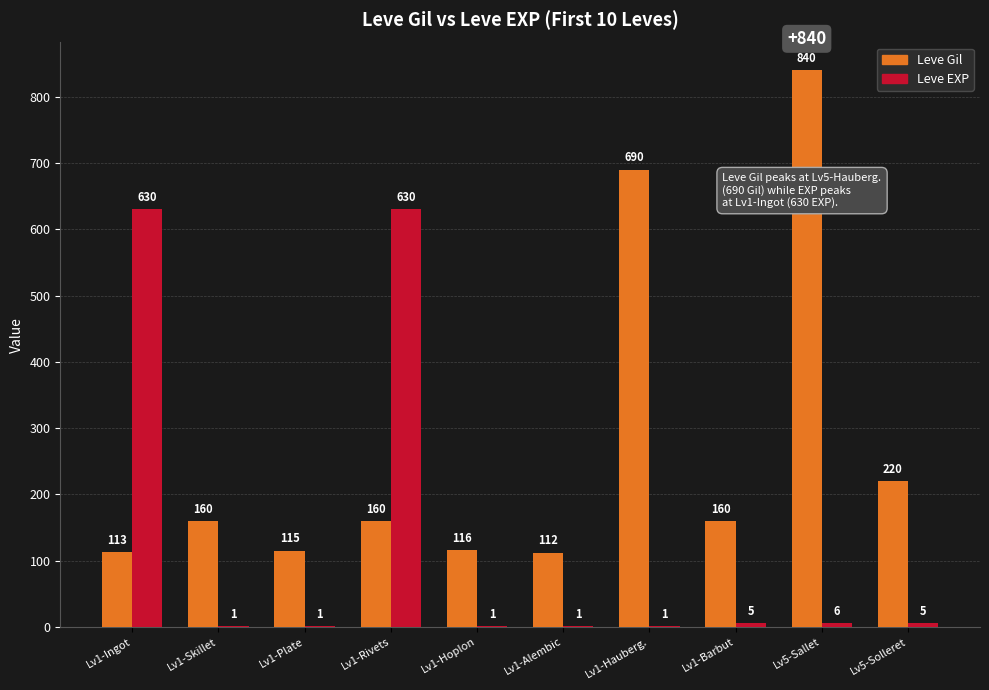

What is the difference between the Leve EXP values at Lv1-Plate and Lv5-Sallet?

5